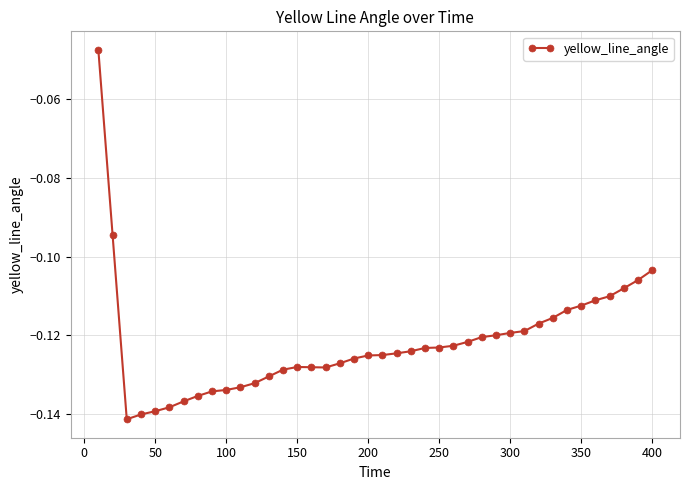

True or false: there are more than 0 points higher than both neighbors.

True